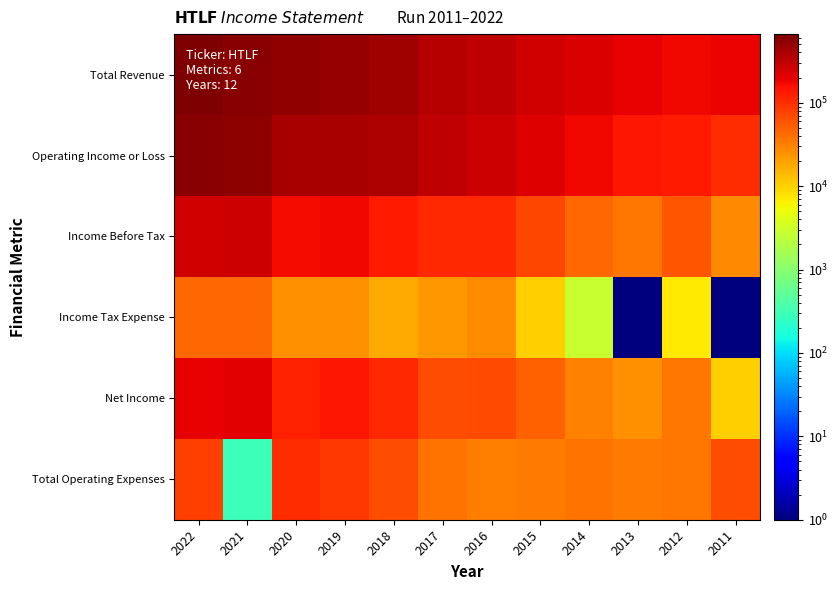

Reading left to right, list all the values displayed in this chart.

Total Revenue: 2022=664401	2021=578501	2020=526301	2019=504001	2018=455501	2017=353401	2016=316201	2015=255701	2014=226701	2013=189201	2012=179001	2011=181401
Operating Income or Loss: 2022=572601	2021=567801	2020=414401	2019=406801	2018=379601	2017=304401	2016=272701	2015=211001	2014=178301	2013=143801	2012=131701	2011=105701
Income Before Tax: 2022=257501	2021=265001	2020=163701	2019=173801	2018=134901	2017=108801	2016=106601	2015=70601	2014=44701	2013=36901	2012=56901	2011=28001
Income Tax Expense: 2022=45301	2021=45001	2020=25801	2019=24701	2018=17901	2017=23101	2016=26301	2015=10601	2014=2801	2013=1	2012=7101	2011=1
Net Income: 2022=193801	2021=201601	2020=123201	2019=138801	2018=106701	2017=64901	2016=69801	2015=48901	2014=30801	2013=25401	2012=36101	2011=10101
Total Operating Expenses: 2022=81501	2021=301	2020=101601	2019=87001	2018=65601	2017=38601	2016=33201	2015=34401	2014=38201	2013=35101	2012=37101	2011=65401